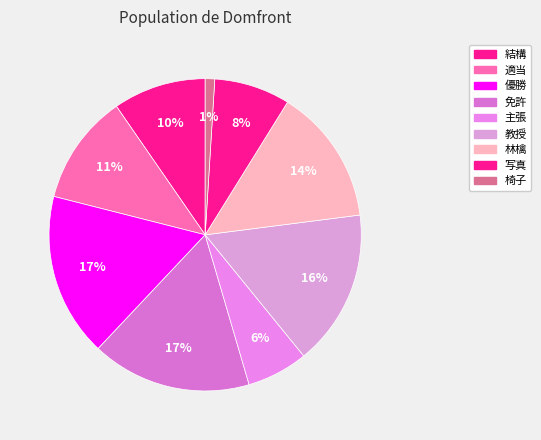

To the nearest percent, what percentage of the pie is 林檎?

14%